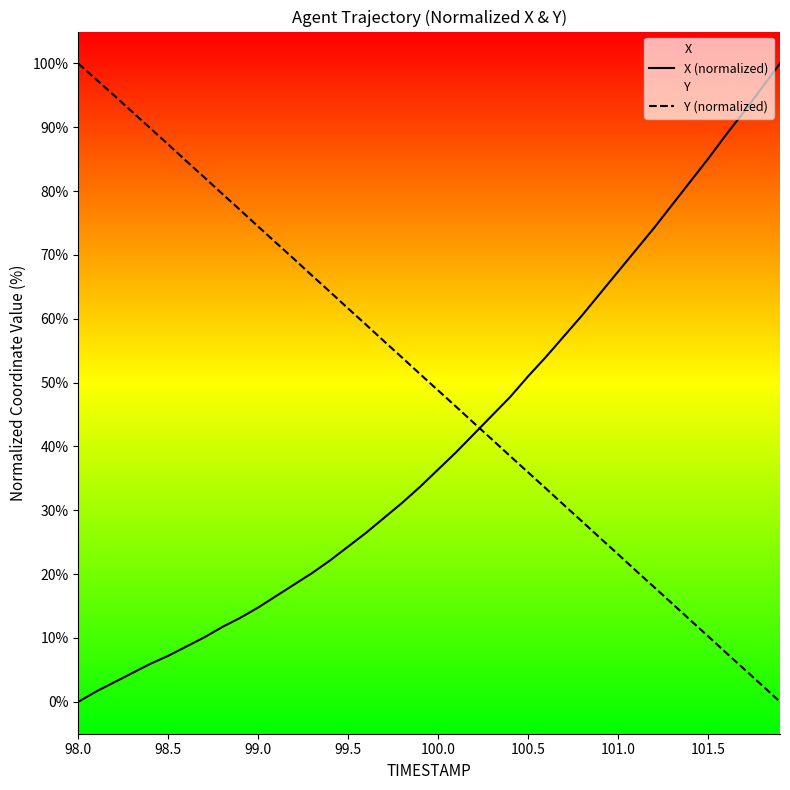

True or false: X (normalized) and Y (normalized) intersect in this chart.

True